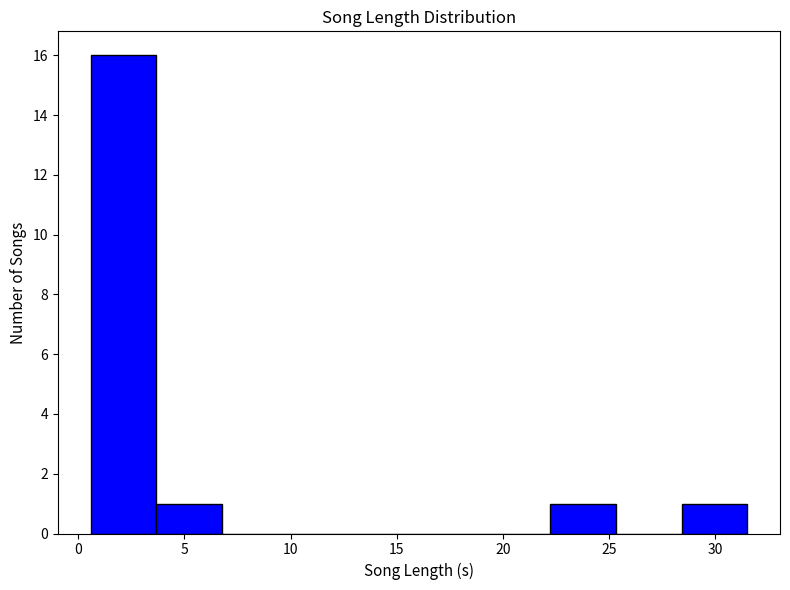

Over which range of the x-axis is the bar tallest?

0.5 to 3.5